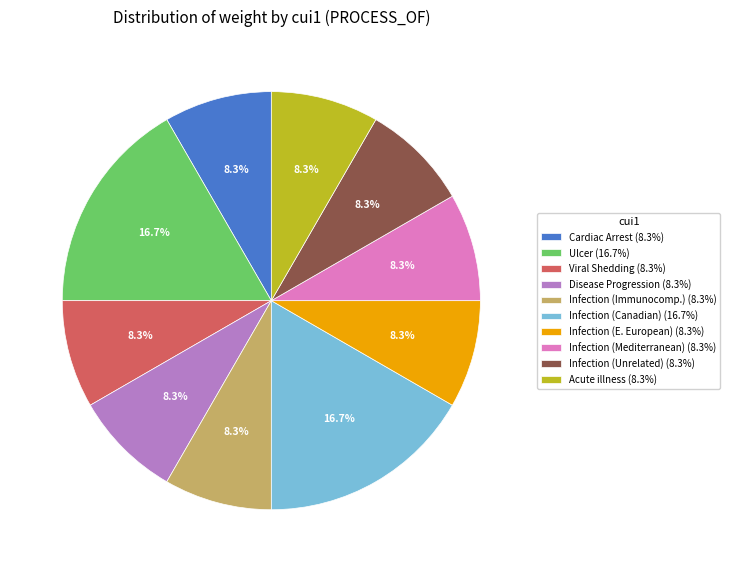

Is there a majority slice in this chart?

No